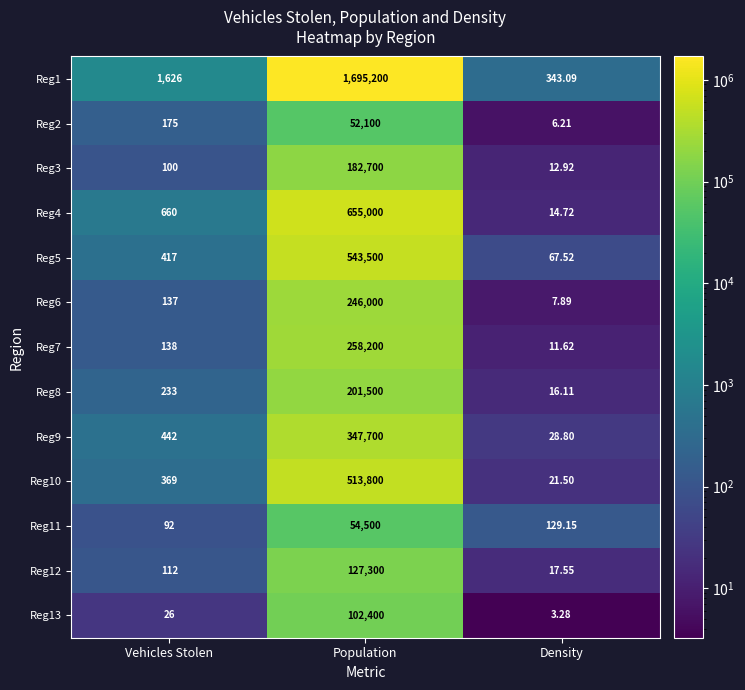

At which category is the sum across all series the highest?

Population